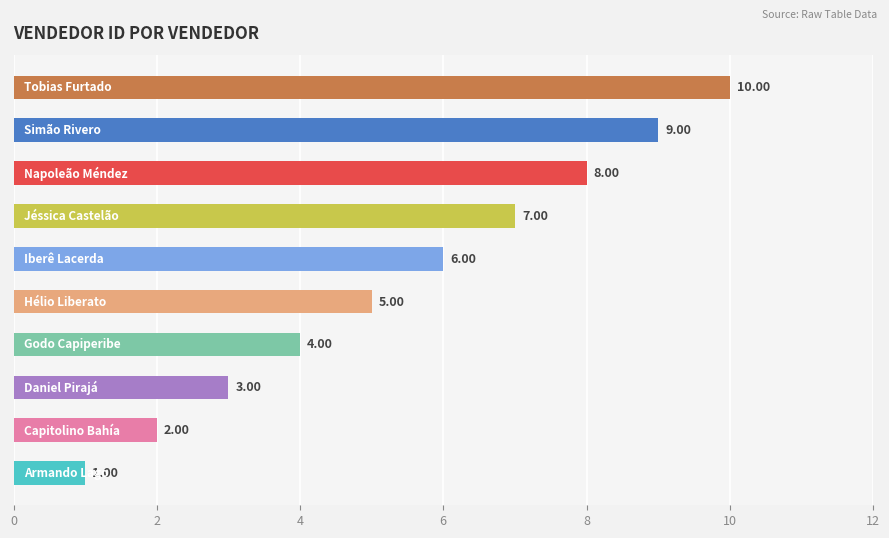

What is the difference between the maximum and minimum values?

9